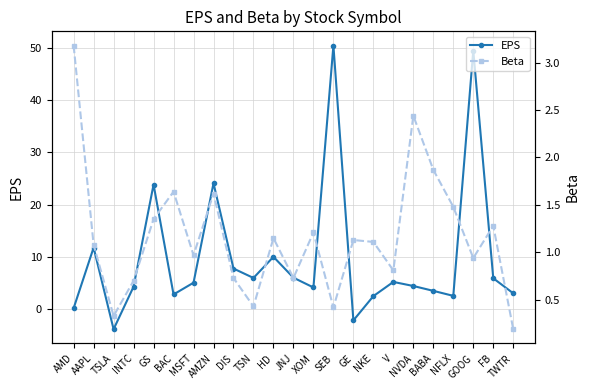

How many interior local peaks does the Beta series have?

7